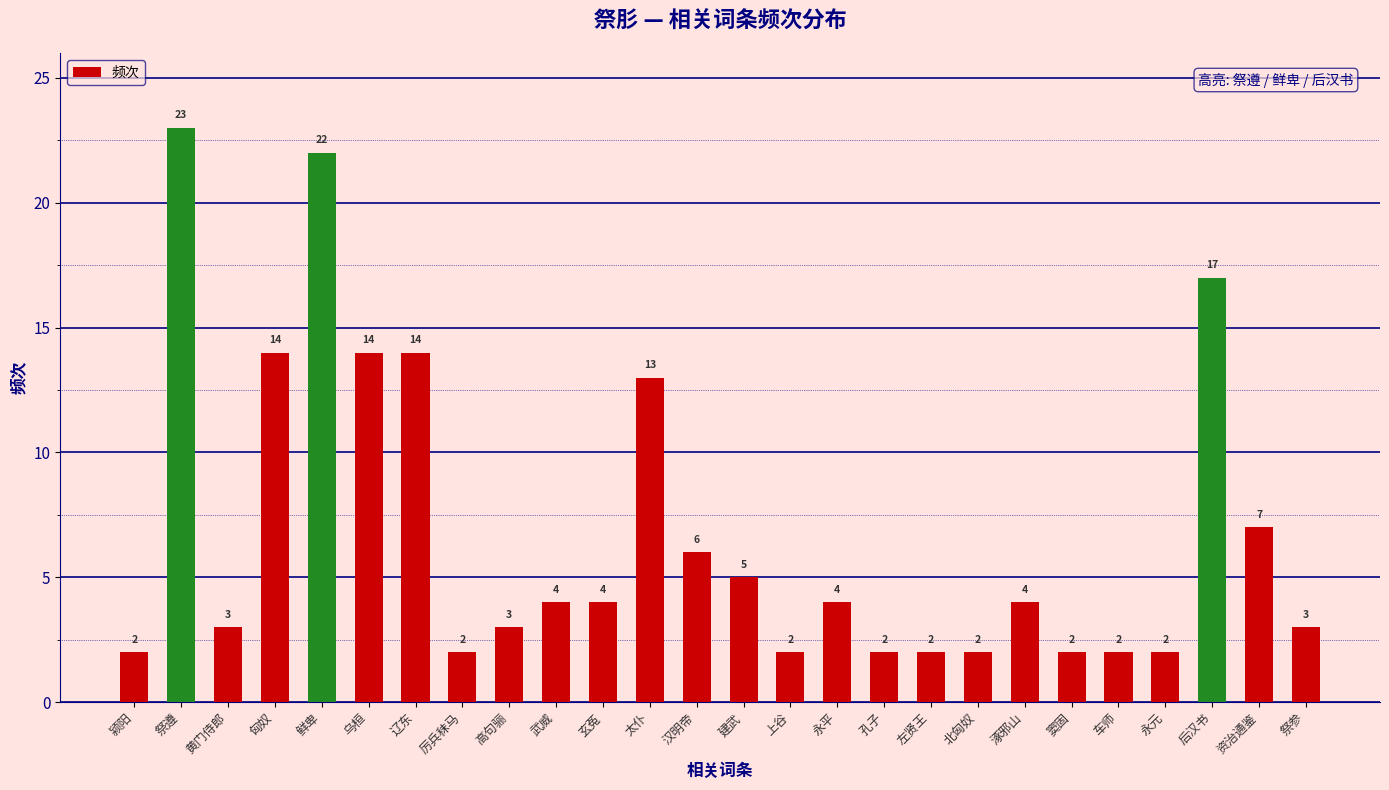

True or false: the data shows 1 at 左贤王.

False